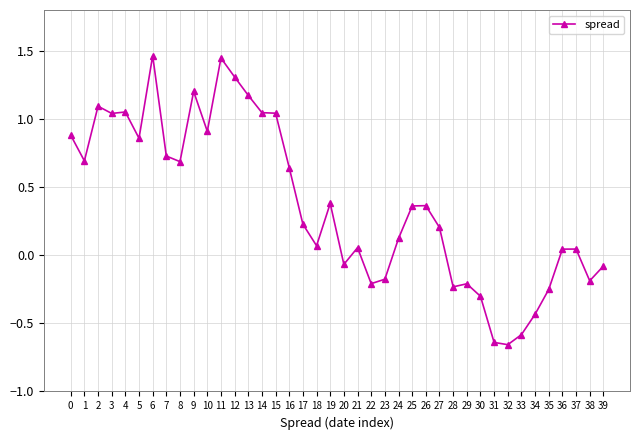

What is the difference between the maximum and minimum values?

2.1